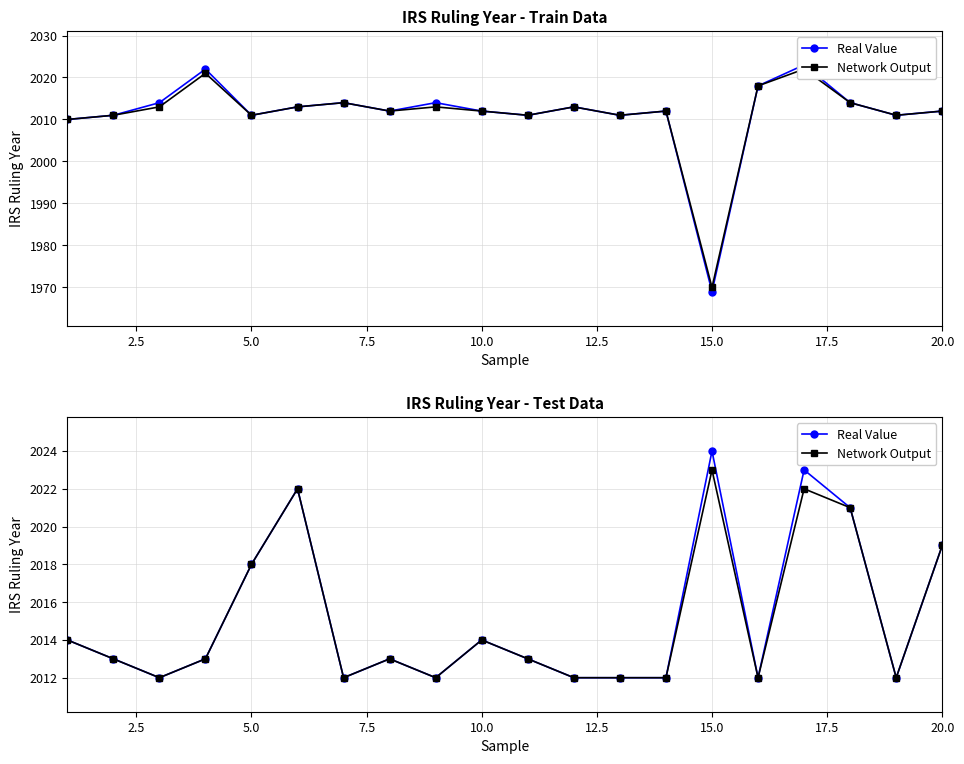

What are all the series names shown in the legend?

Real Value, Network Output